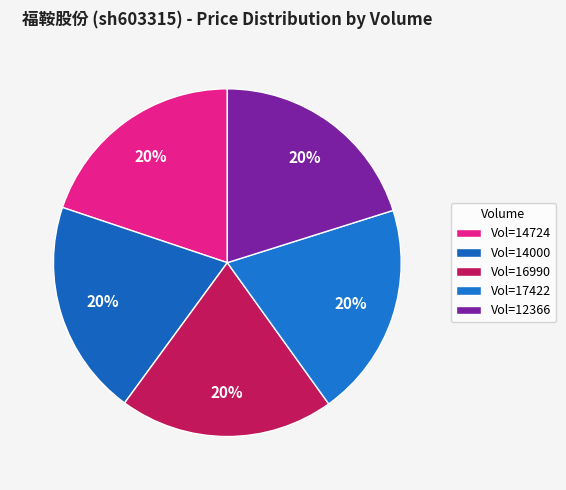

Count the number of slices in the pie.

5